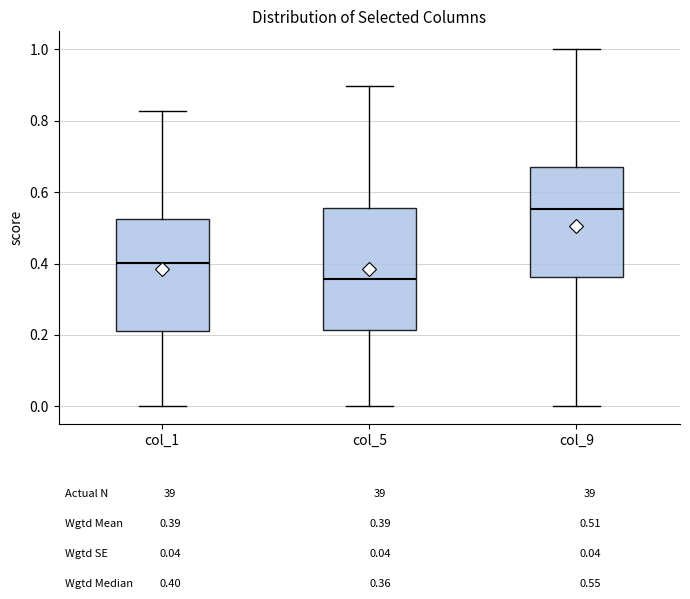

Reading left to right, read every box against the y-axis: the position of its median line, the range the box covers, and the ends of its whiskers. The values are not printed on the chart, so give them approximately, as read against the axis.

col_1: median 0.40, box 0.20 to 0.52, whiskers 0.00 to 0.82
col_5: median 0.36, box 0.22 to 0.56, whiskers 0.00 to 0.90
col_9: median 0.56, box 0.36 to 0.66, whiskers 0.00 to 1.00